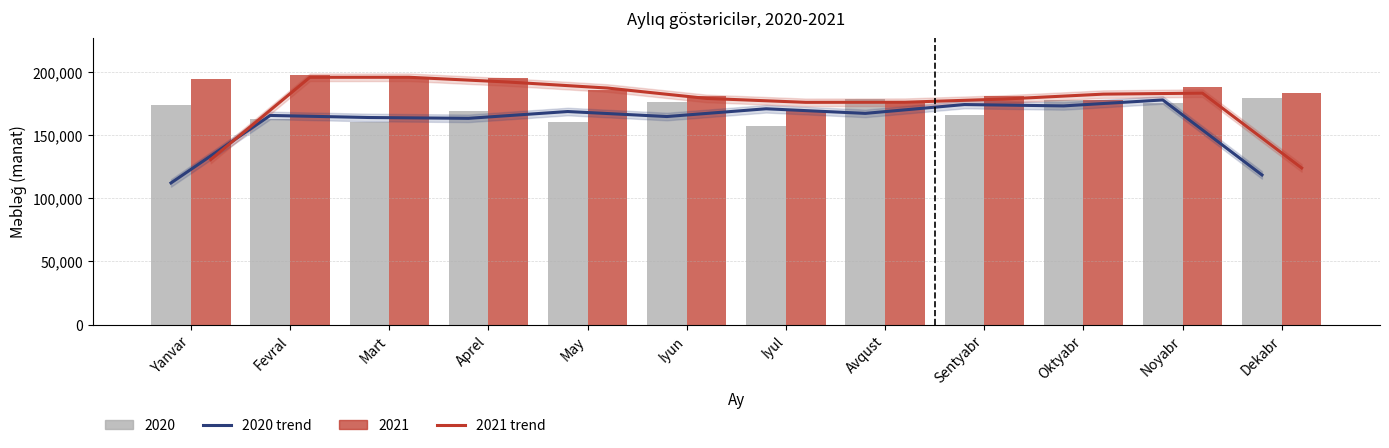

Where does the 2020 trend series first go above 167186?

May